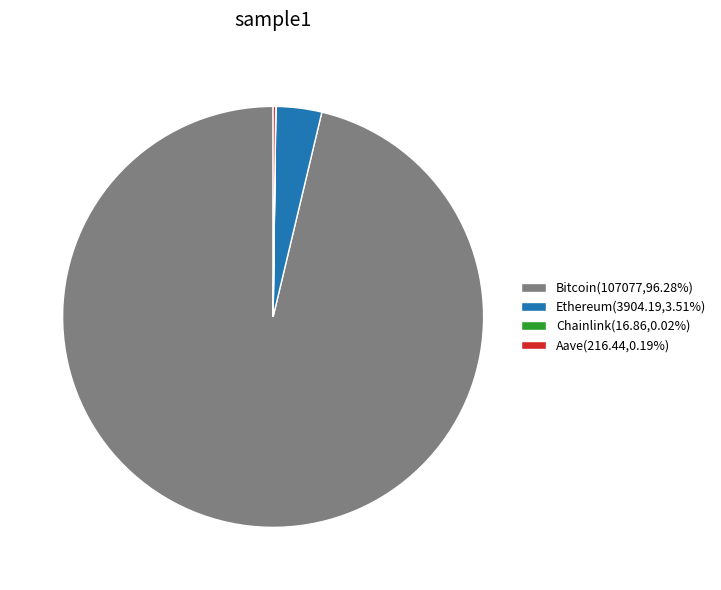

Is there any slice that represents more than half of the pie?

Yes